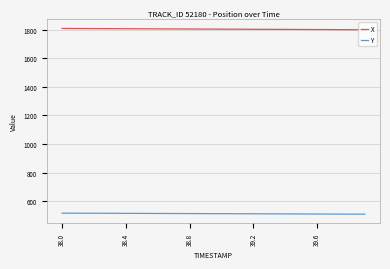

True or false: Y and X cross at least once.

False